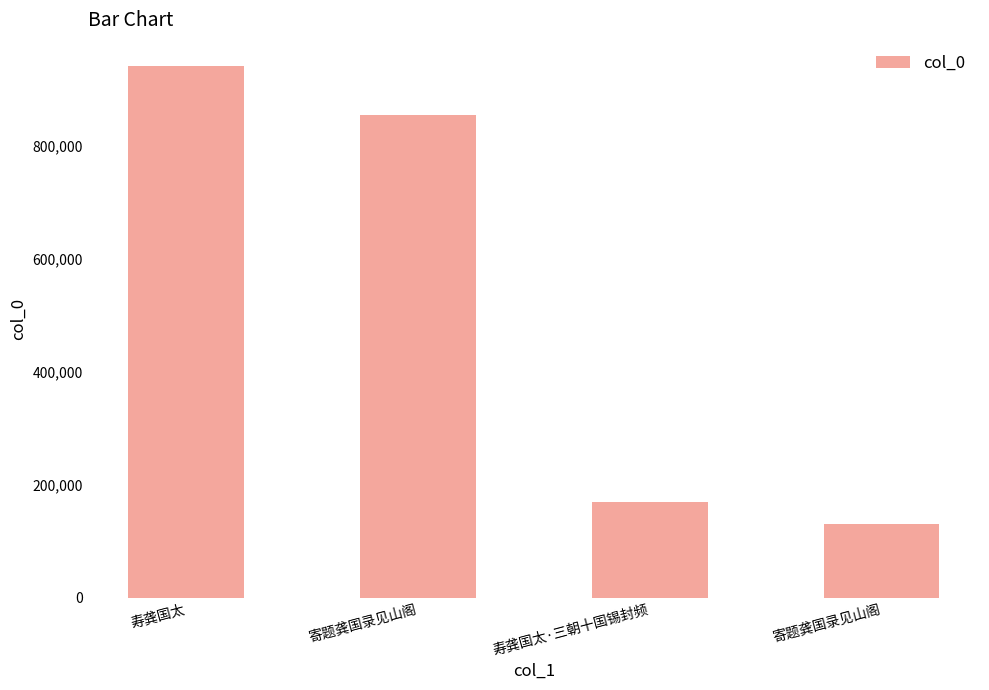

Reading left to right, list all the values displayed in this chart.

寿龚国太=940865	寄题龚国录见山阁=854140	寿龚国太·三朝十国锡封频=170038	寄题龚国录见山阁=129557